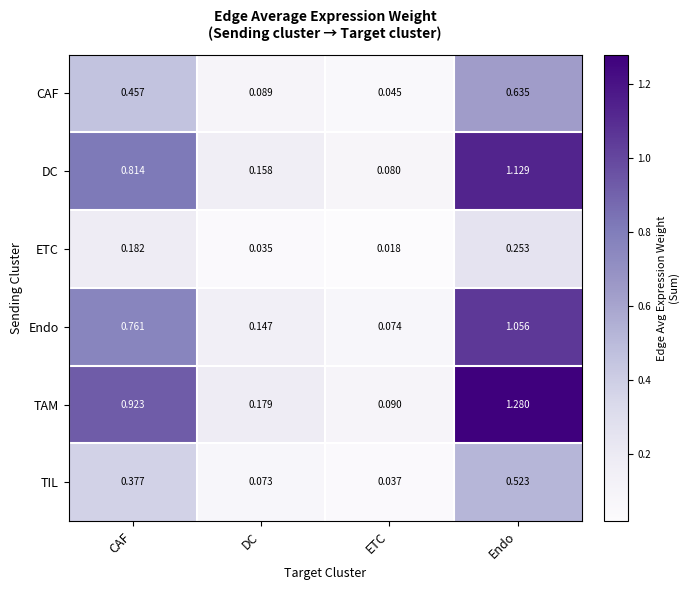

List the labels in order of TAM value, smallest first.

ETC, DC, CAF, Endo